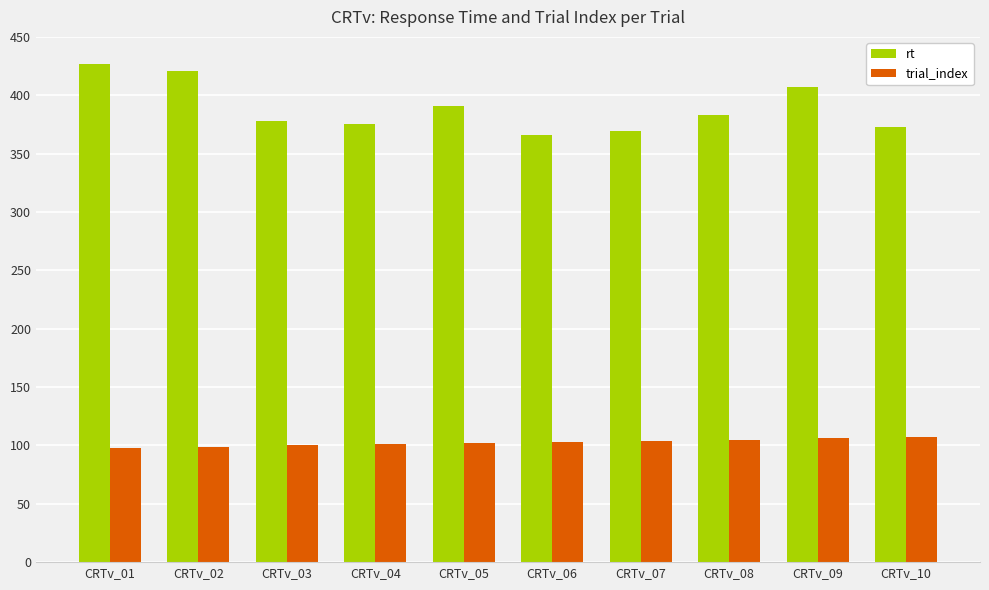

The rt series shows 378 at CRTv_03. True or false?

True